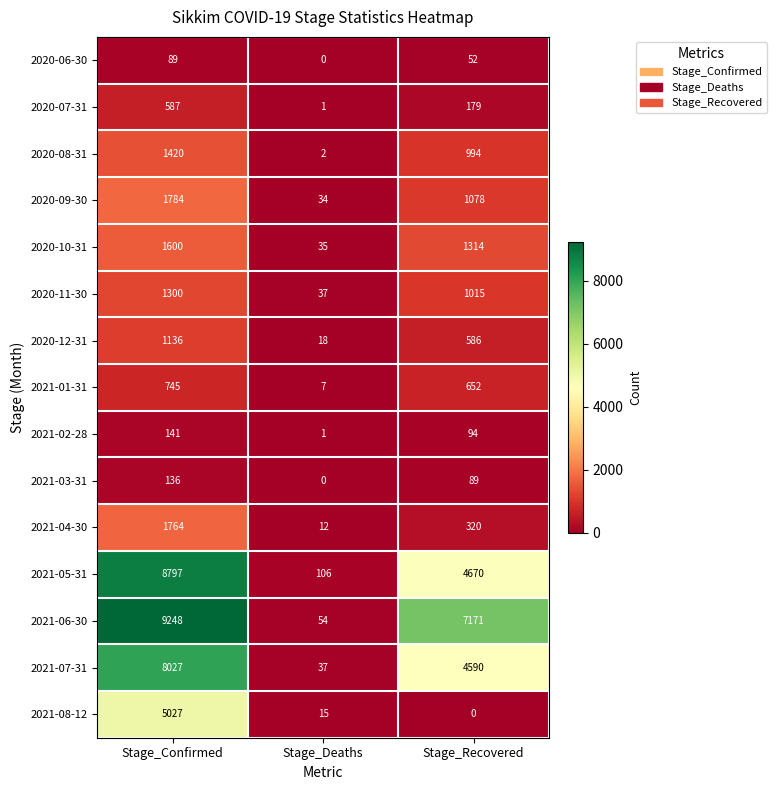

List the series in order of their peak value, highest first.

2021-06-30, 2021-05-31, 2021-07-31, 2021-08-12, 2020-09-30, 2021-04-30, 2020-10-31, 2020-08-31, 2020-11-30, 2020-12-31, 2021-01-31, 2020-07-31, 2021-02-28, 2021-03-31, 2020-06-30